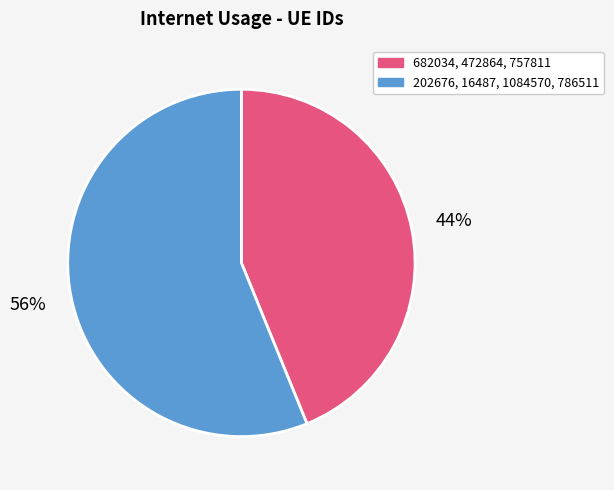

Combined, do 202676, 16487, 1084570, 786511 and 682034, 472864, 757811 account for over 50%?

Yes